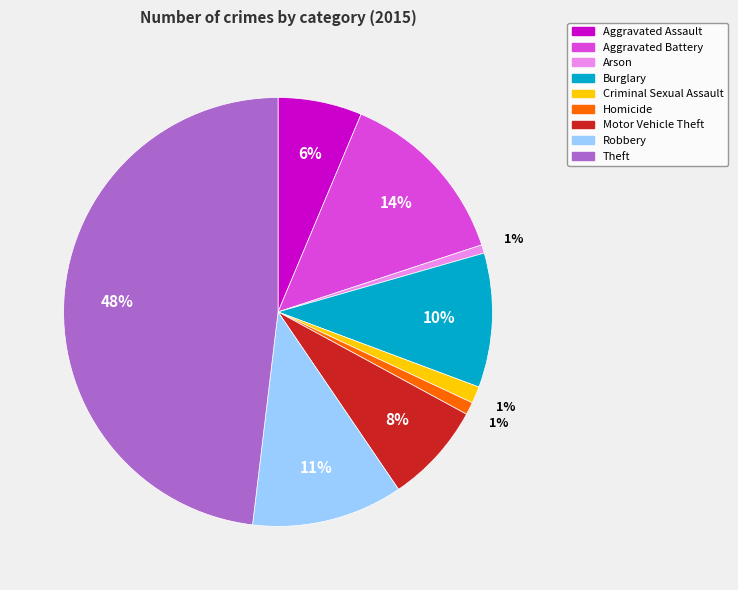

Is it true that Arson is 1% of the pie?

True